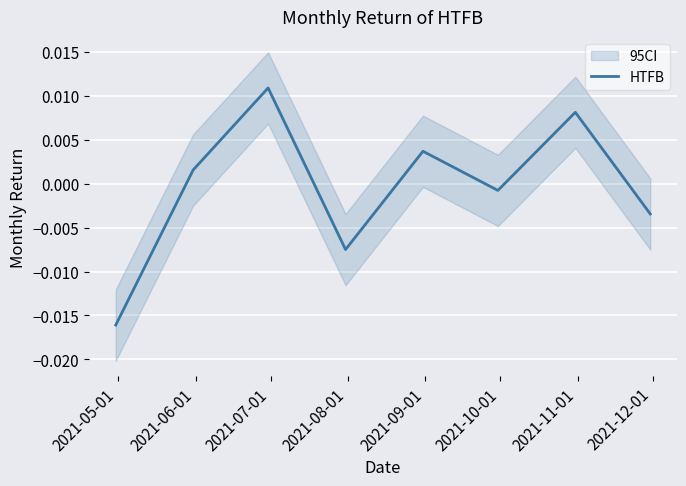

What position from the right is 2021-09-01?

4